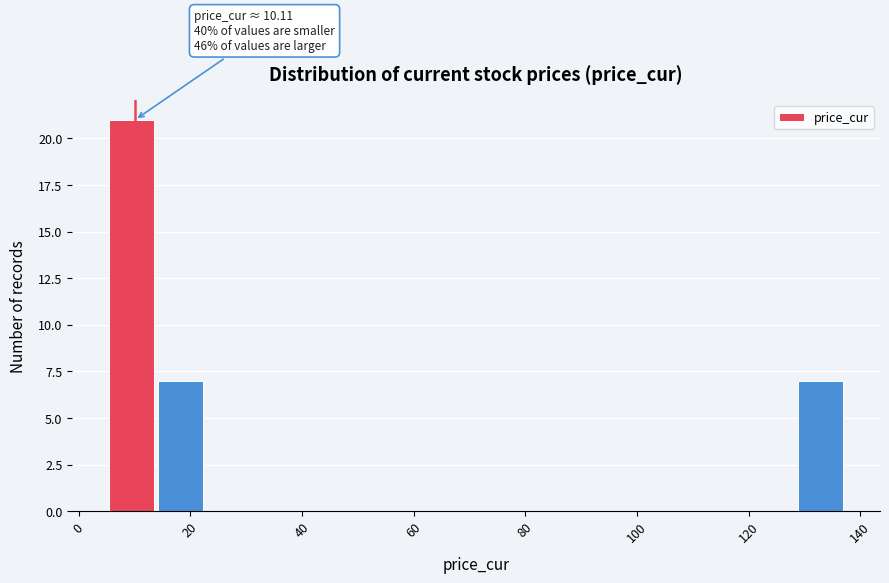

Which range on the x-axis has the tallest bar?

6 to 14